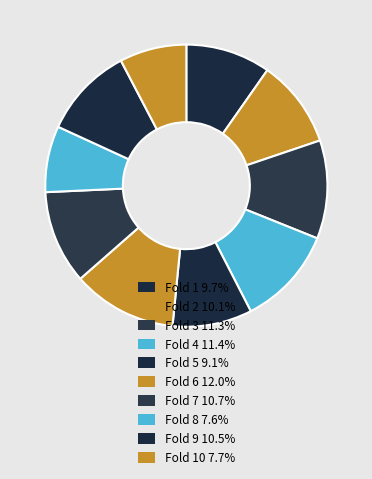

What is the smallest slice in the pie chart?

Fold 8